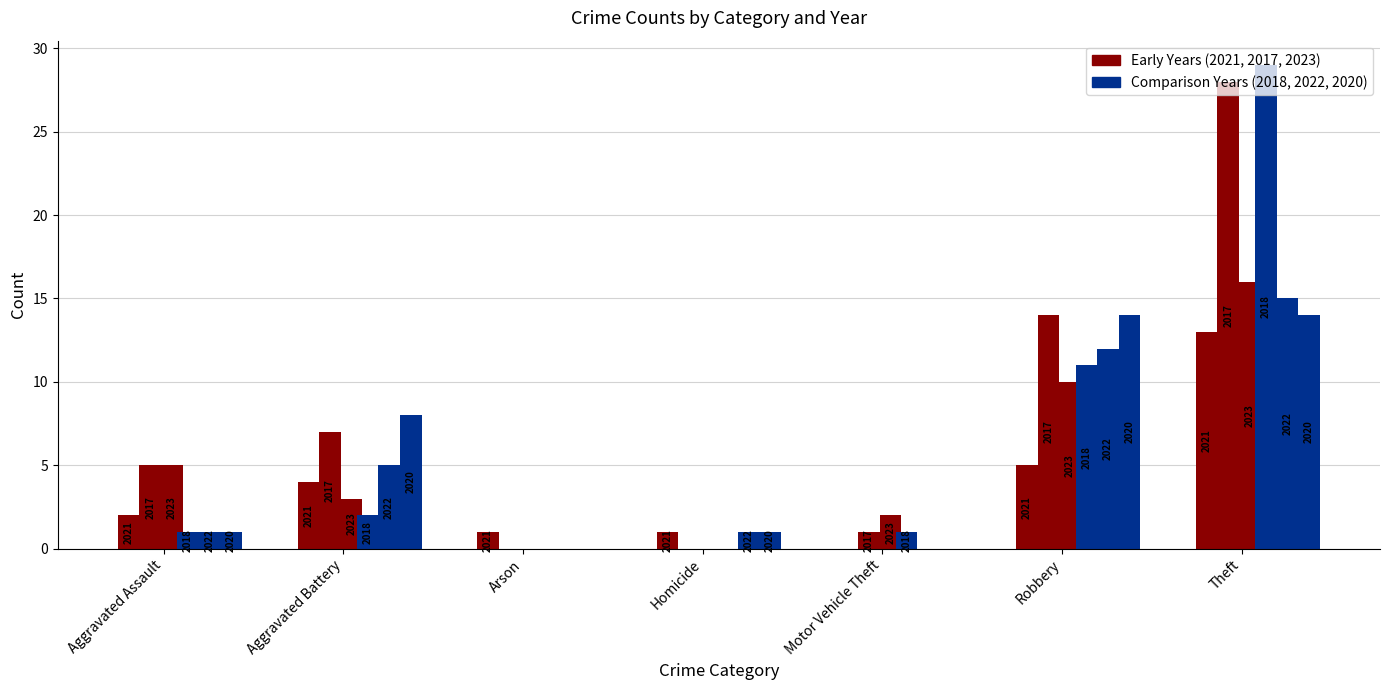

Are the bars grouped side by side (vs. stacked)?

Yes